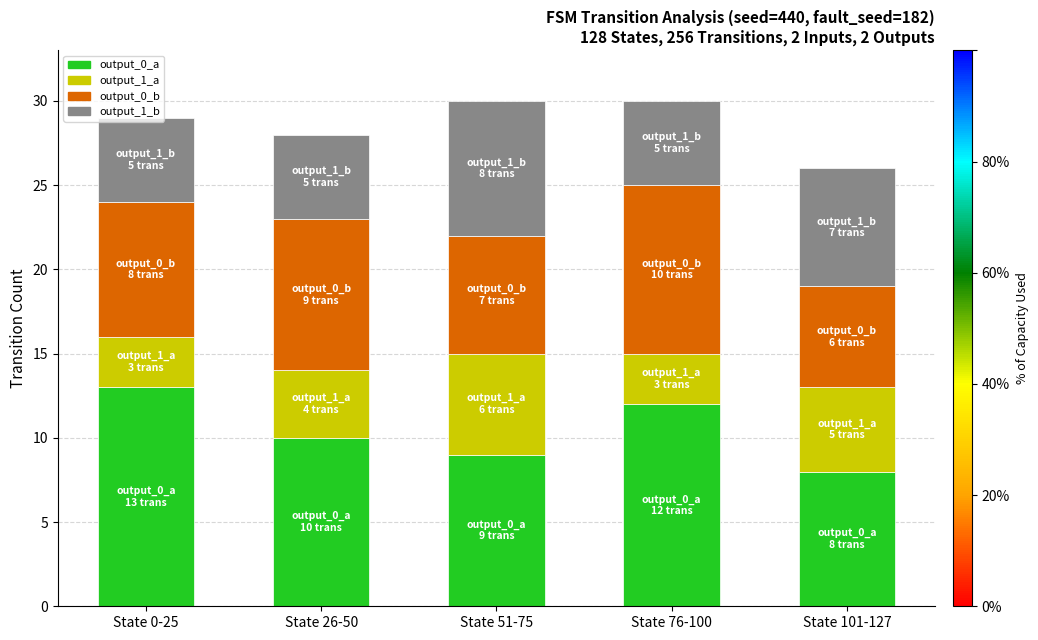

Rank the categories by output_0_a value from lowest to highest.

State 101-127, State 51-75, State 26-50, State 76-100, State 0-25